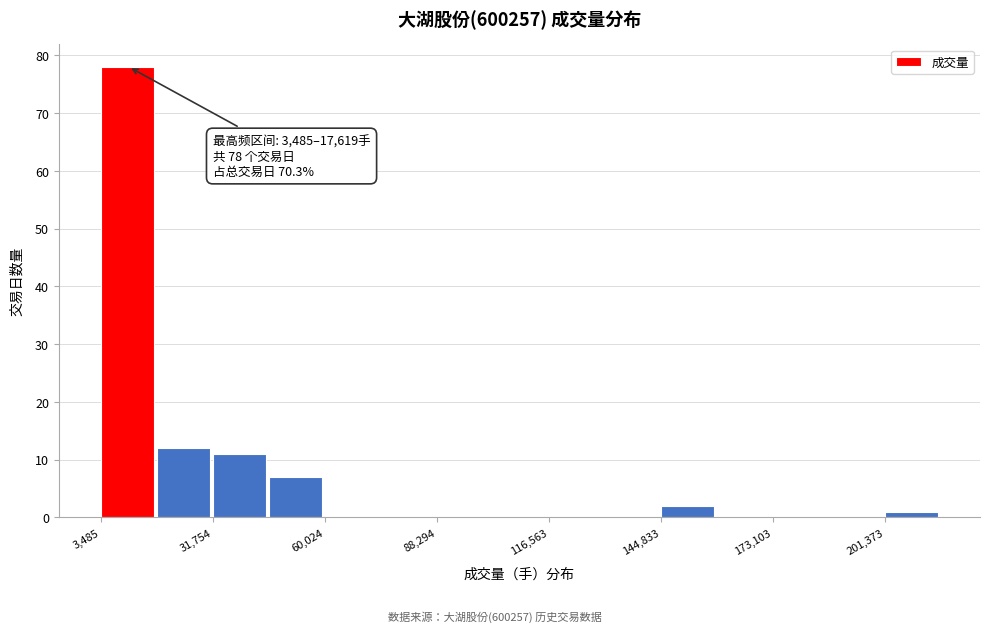

Read against the x-axis, roughly where is the centre of the tallest bar?

10000